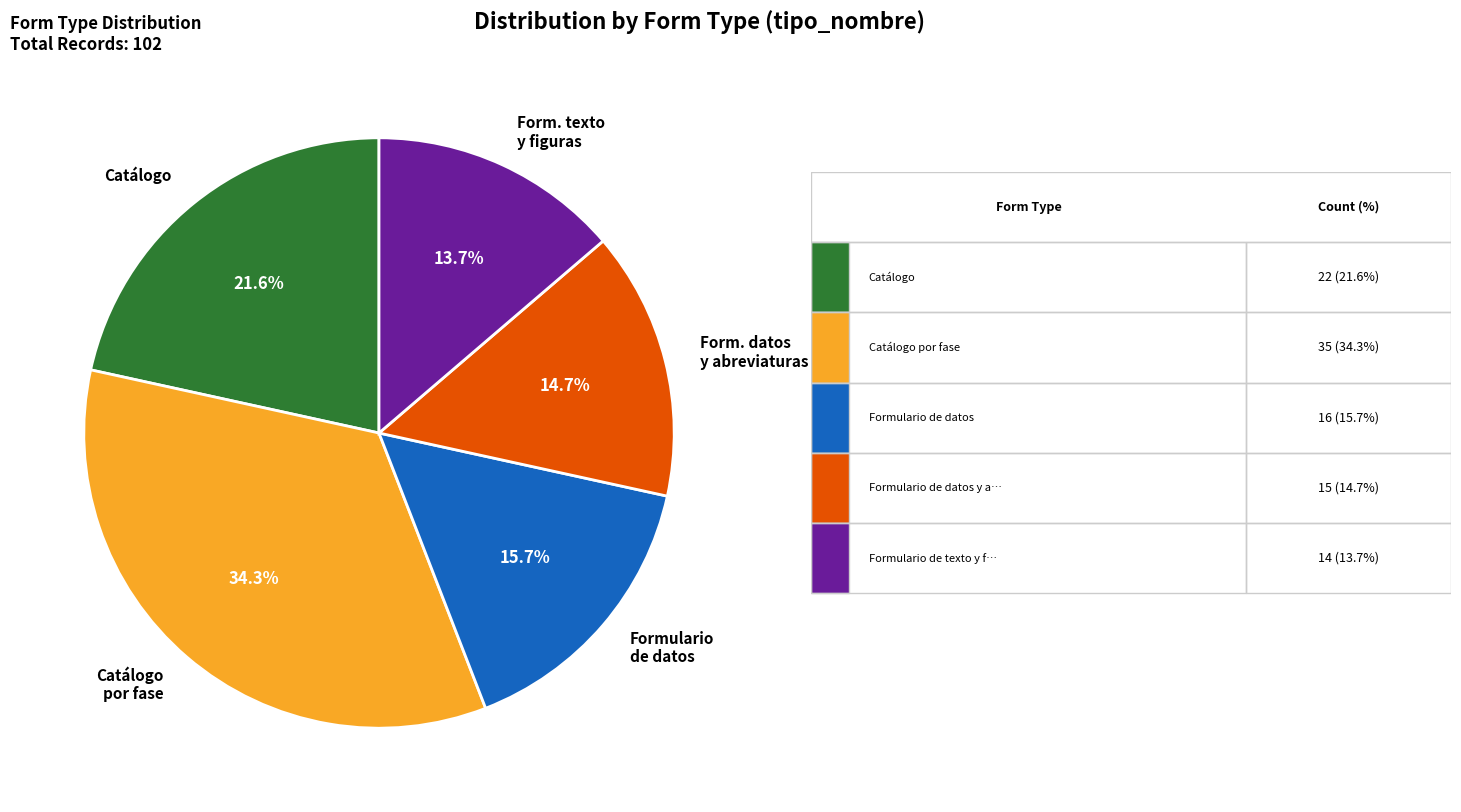

Rank the categories by value from highest to lowest.

Catálogo por fase, Catálogo, Formulario de datos, Form. datos y abreviaturas, Form. texto y figuras